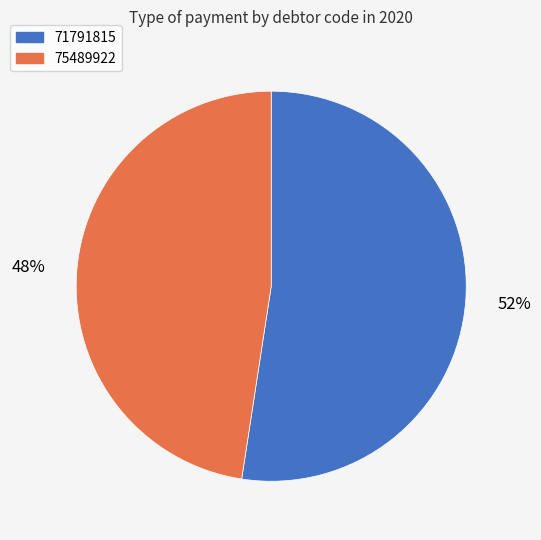

Which has a higher value, 71791815 or 75489922?

71791815